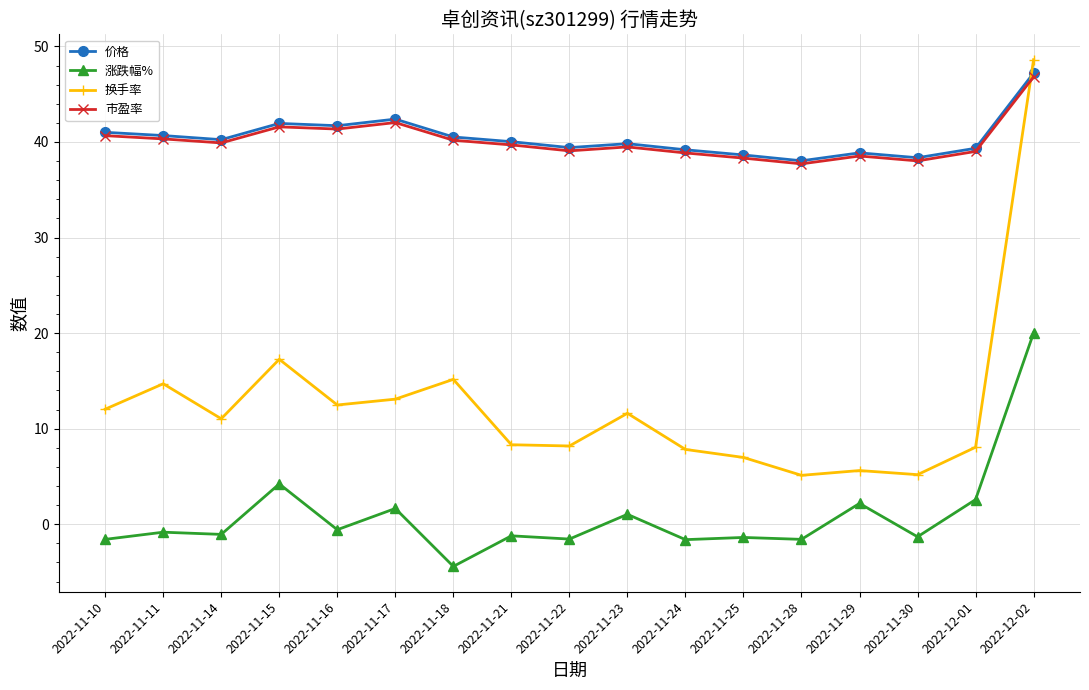

What is the difference between the highest and lowest values at 2022-11-24?

40.8